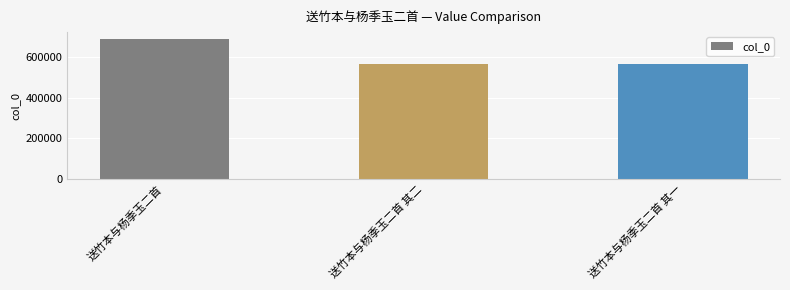

How many bars are there in total?

3